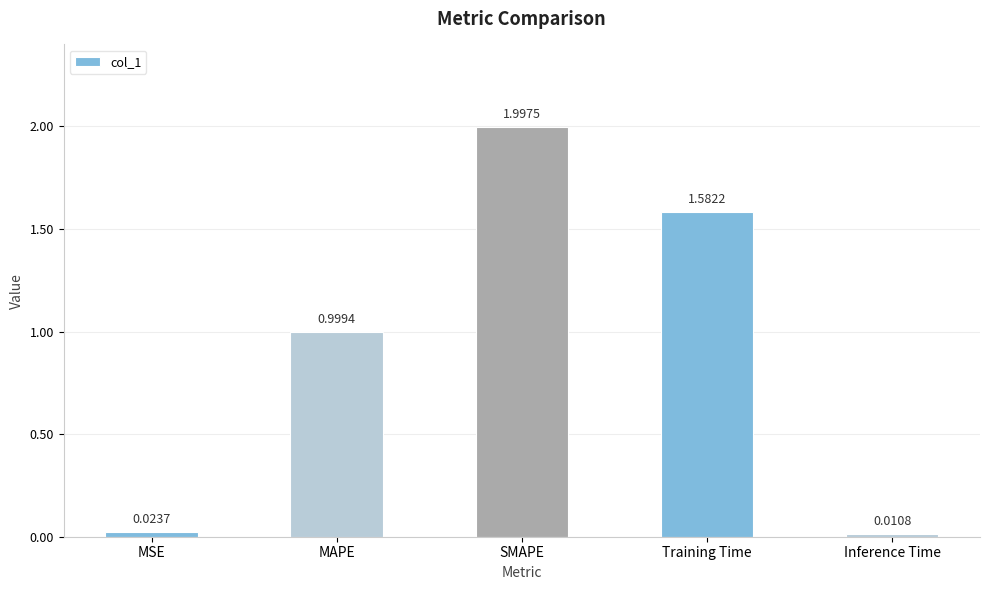

What is the sum of the values at Training Time and SMAPE?

3.6